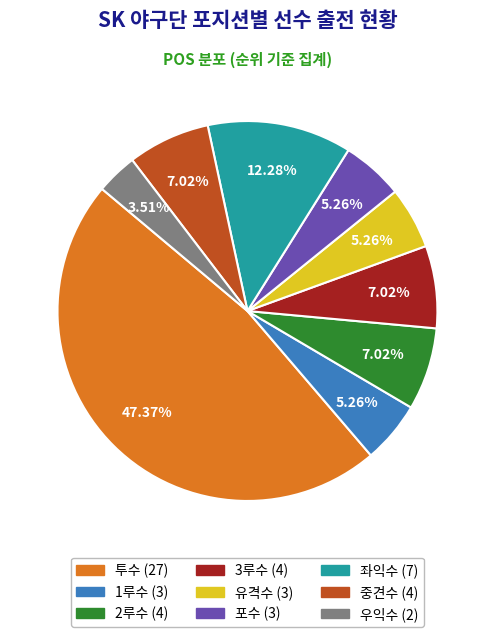

What is the largest slice in the pie chart?

투수